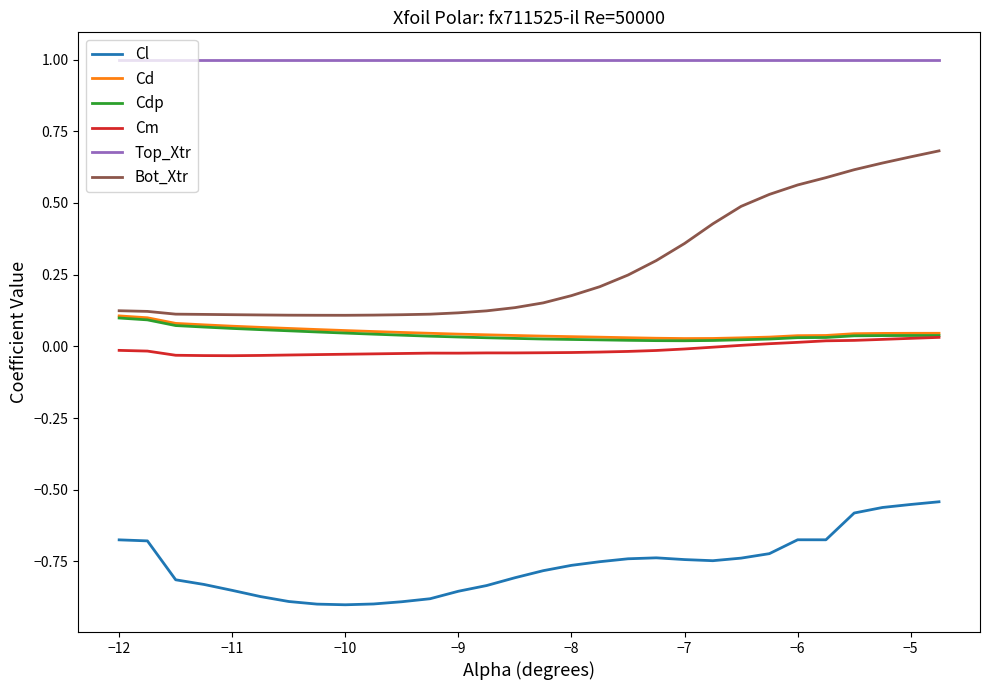

Which series has the widest spread of values?

Bot_Xtr